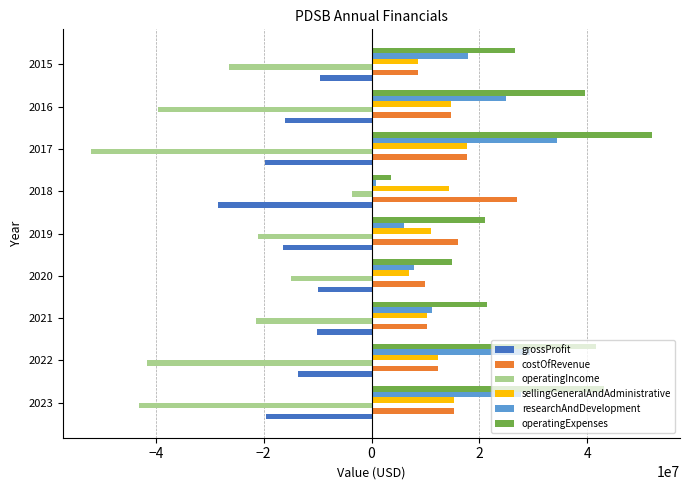

The value of operatingExpenses at 2020 is 14902386. True or false?

True